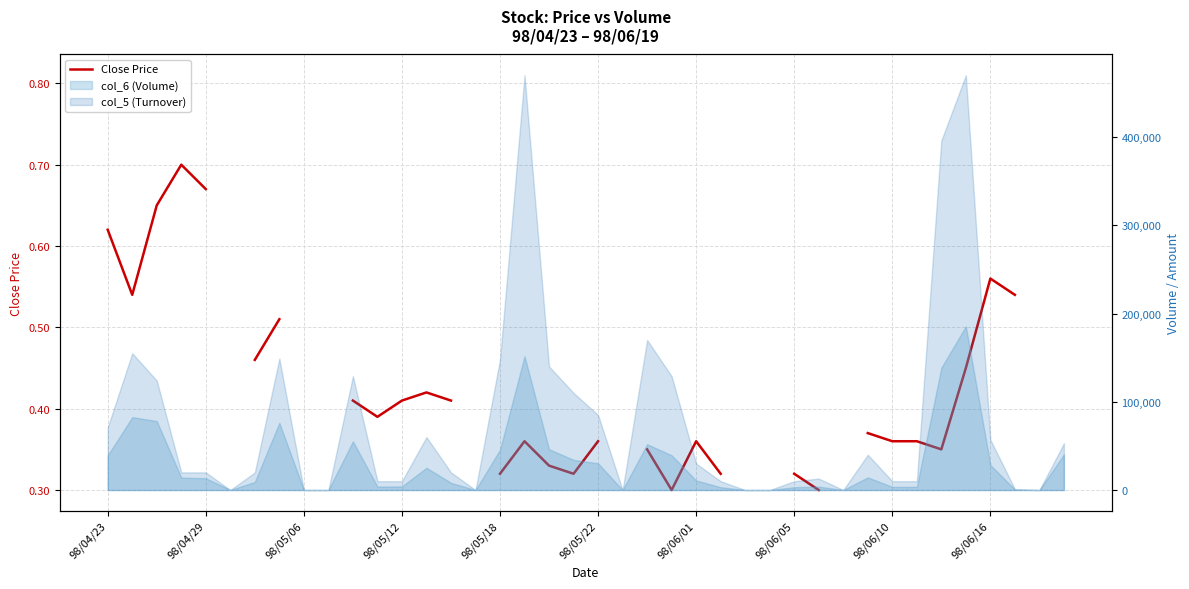

True or false: the data shows 0.3 at 19.

True